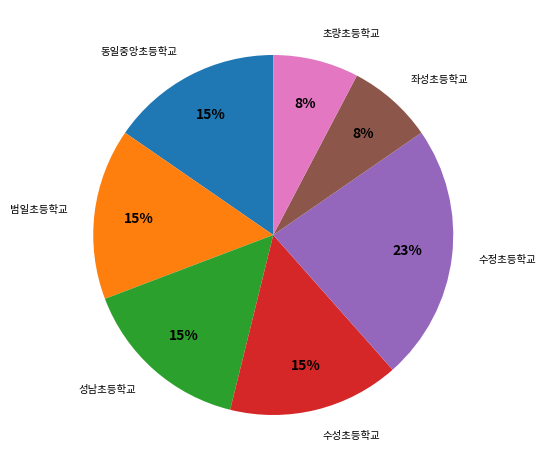

How many slices are in this pie chart?

7